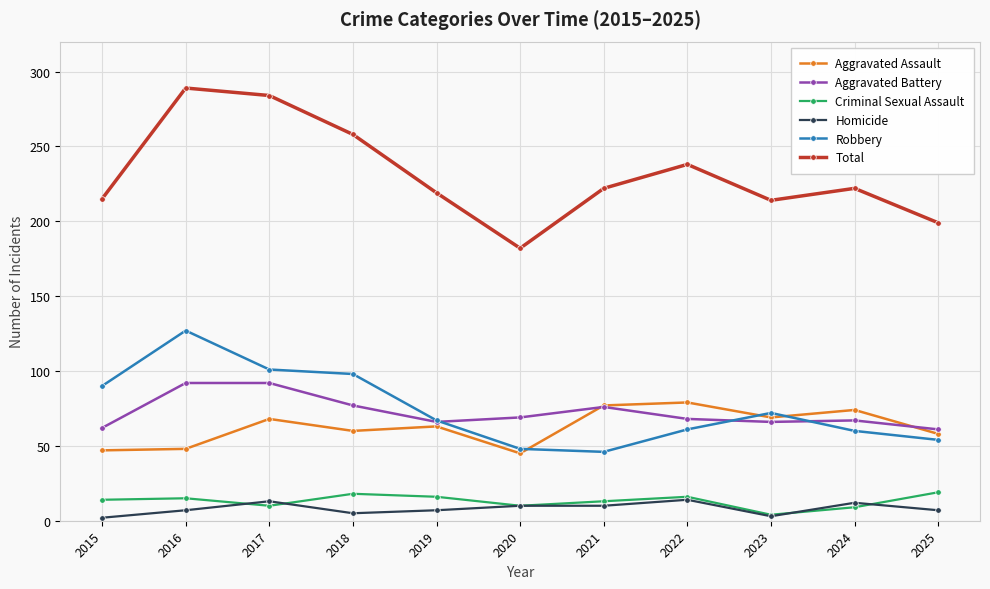

Read the Aggravated Battery value at 2024.

67